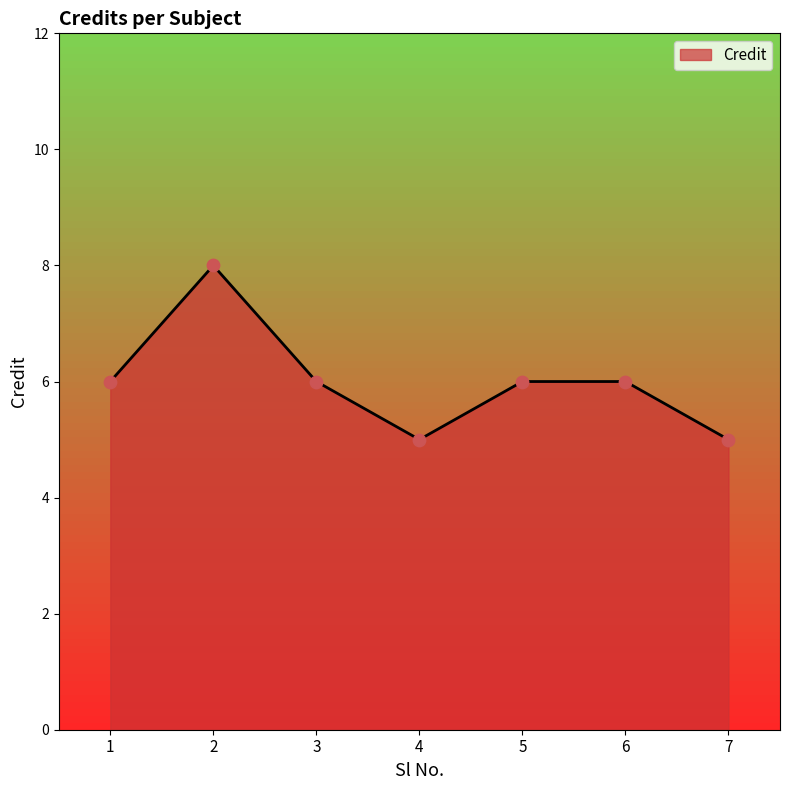

Between 5 and 2, which is larger?

2